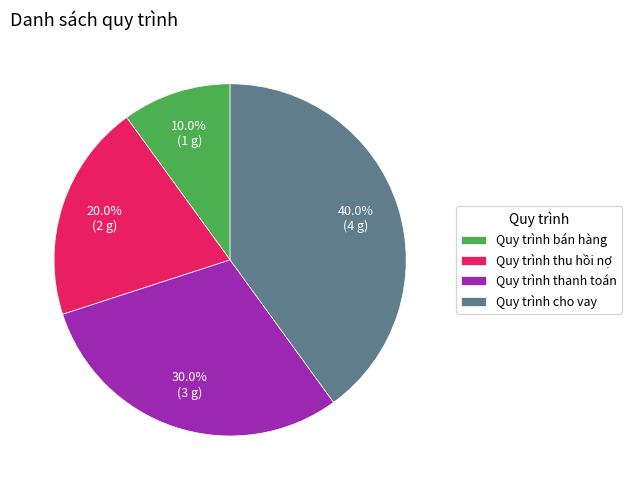

The Quy trình thu hồi nợ slice represents 29% of the pie. True or false?

False